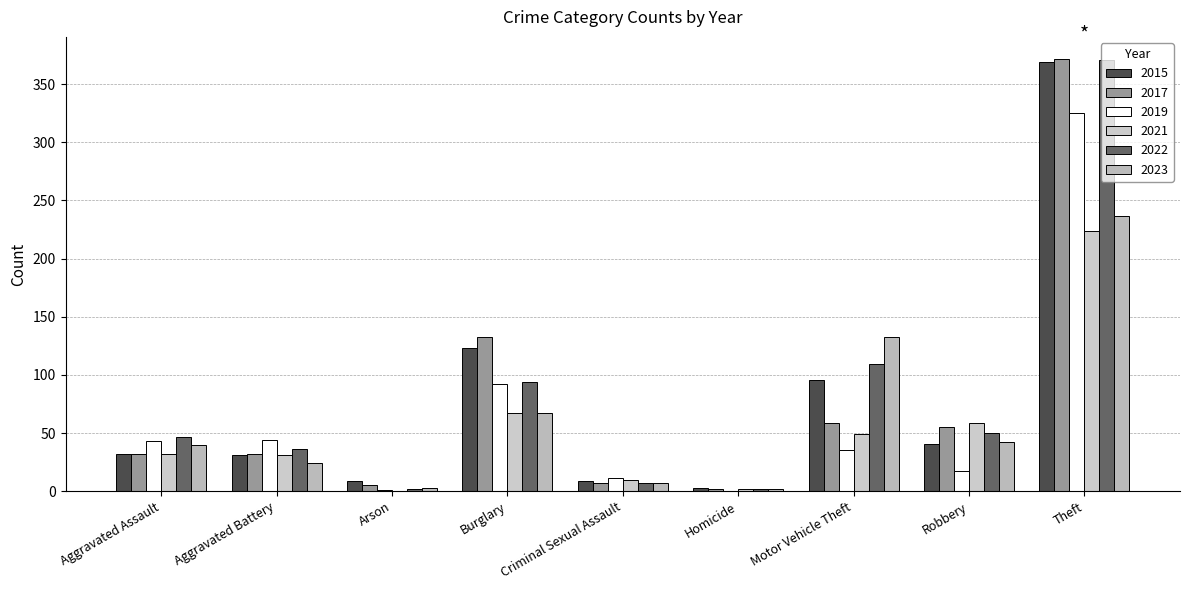

Read the 2017 value at Aggravated Battery.

32